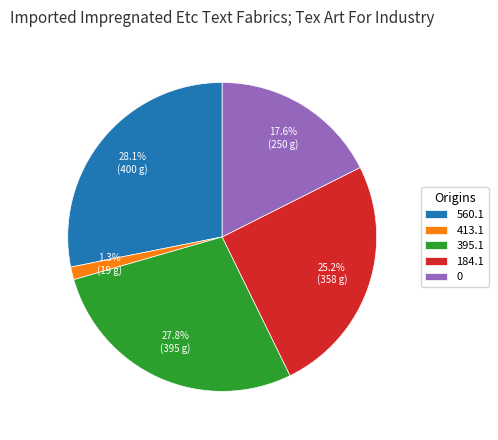

Does any single category account for the majority?

No